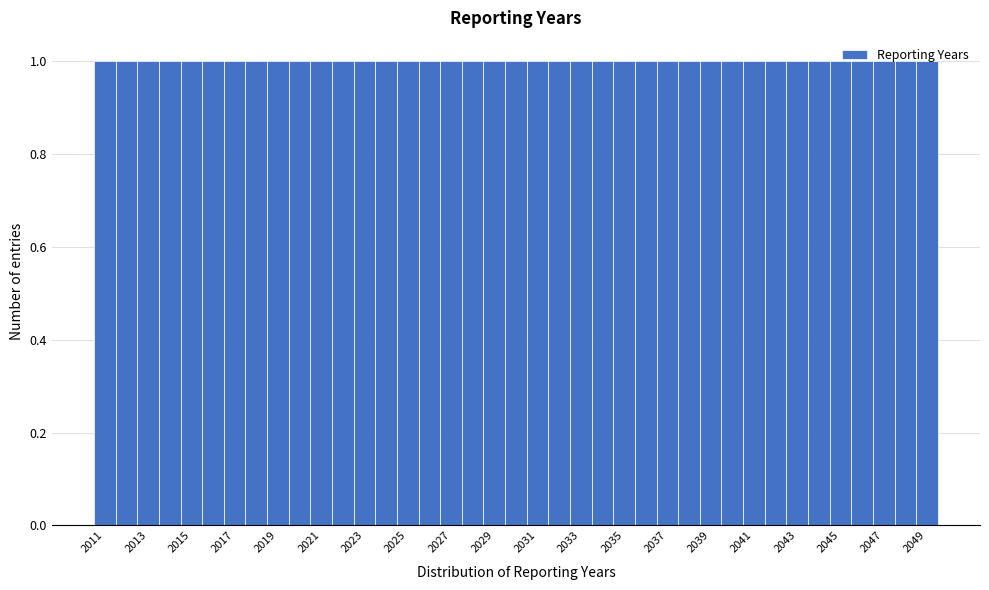

Reading left to right, list every bar in this chart as the range it spans on the x-axis followed by its height. Neither the bar edges nor the heights are printed on the chart, so give them approximately, as read against the axes.

2010.5 to 2011.5: 1
2011.5 to 2012.5: 1
2012.5 to 2013.5: 1
2013.5 to 2014.5: 1
2014.5 to 2015.5: 1
2015.5 to 2016.5: 1
2016.5 to 2017.5: 1
2017.5 to 2018.5: 1
2018.5 to 2019.5: 1
2019.5 to 2020.5: 1
2020.5 to 2021.5: 1
2021.5 to 2022.5: 1
2022.5 to 2023.5: 1
2023.5 to 2024.5: 1
2024.5 to 2025.5: 1
2025.5 to 2026.5: 1
2026.5 to 2027.5: 1
2027.5 to 2028.5: 1
2028.5 to 2029.5: 1
2029.5 to 2030.5: 1
2030.5 to 2031.5: 1
2031.5 to 2032.5: 1
2032.5 to 2033.5: 1
2033.5 to 2034.5: 1
2034.5 to 2035.5: 1
2035.5 to 2036.5: 1
2036.5 to 2037.5: 1
2037.5 to 2038.5: 1
2038.5 to 2039.5: 1
2039.5 to 2040.5: 1
2040.5 to 2041.5: 1
2041.5 to 2042.5: 1
2042.5 to 2043.5: 1
2043.5 to 2044.5: 1
2044.5 to 2045.5: 1
2045.5 to 2046.5: 1
2046.5 to 2047.5: 1
2047.5 to 2048.5: 1
2048.5 to 2049.5: 1